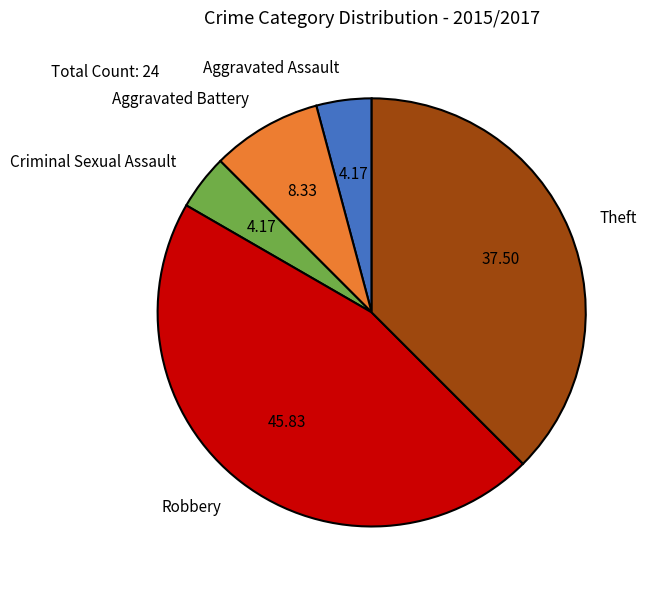

Combined, do Criminal Sexual Assault and Aggravated Battery account for over 50%?

No